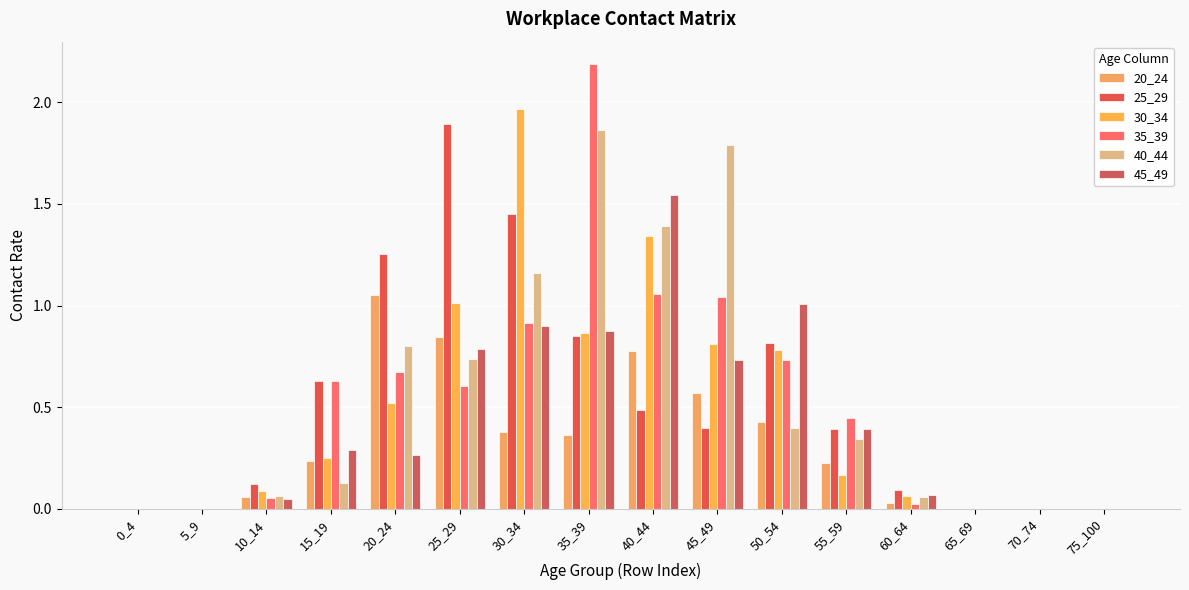

Count the number of categories in the chart.

16